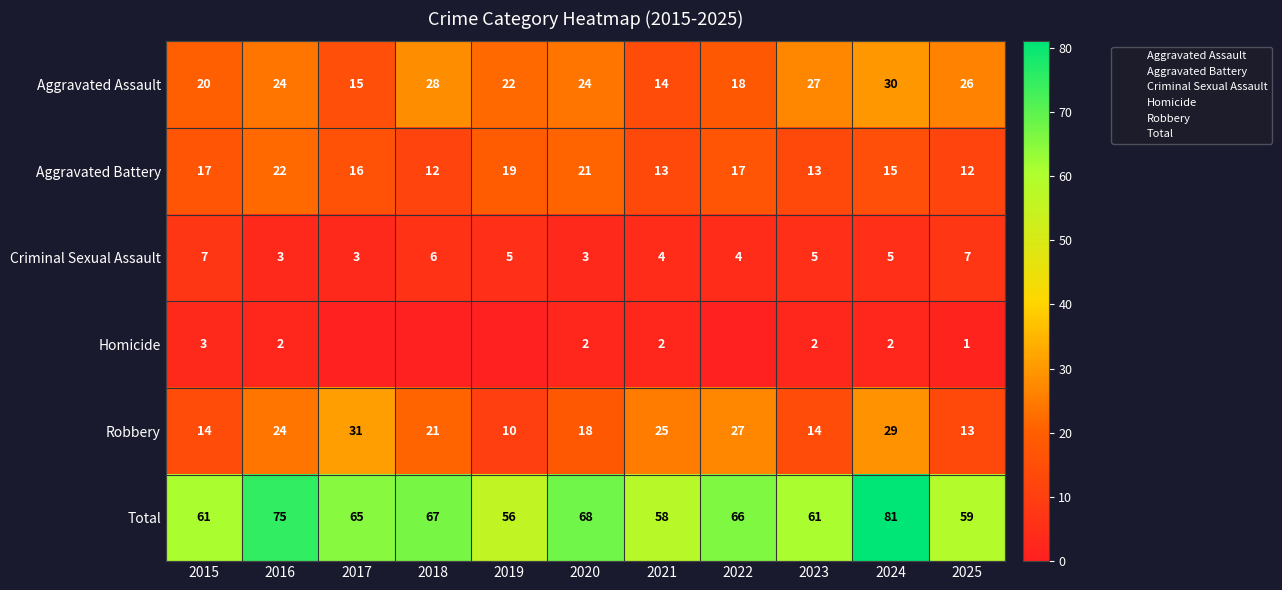

Count the number of data series in this chart.

12